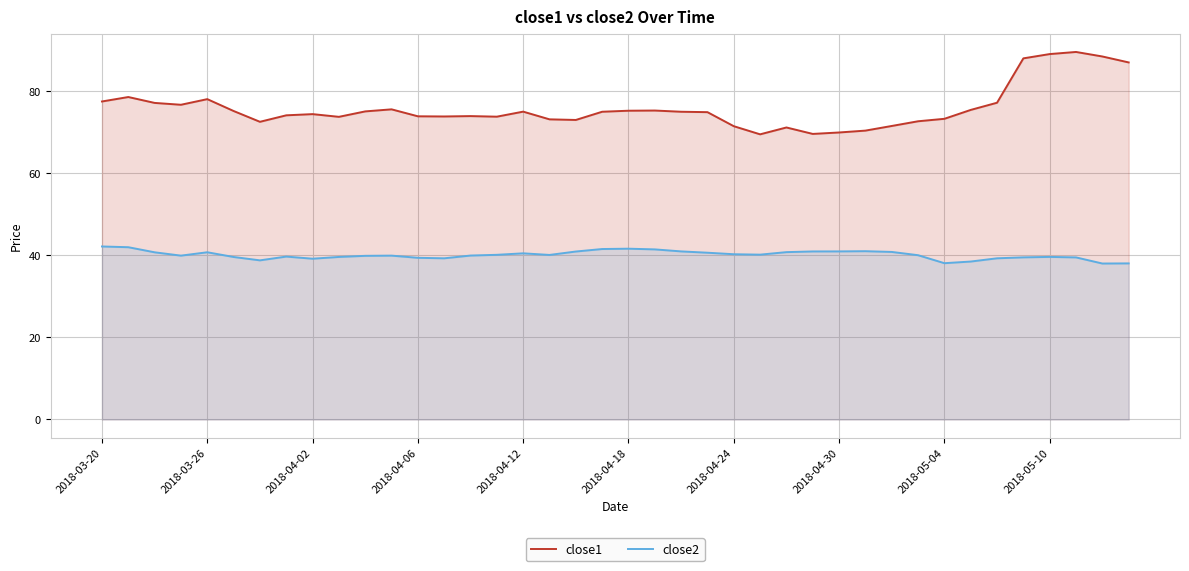

The value of close1 at 2018-04-18 is 29.2. True or false?

False